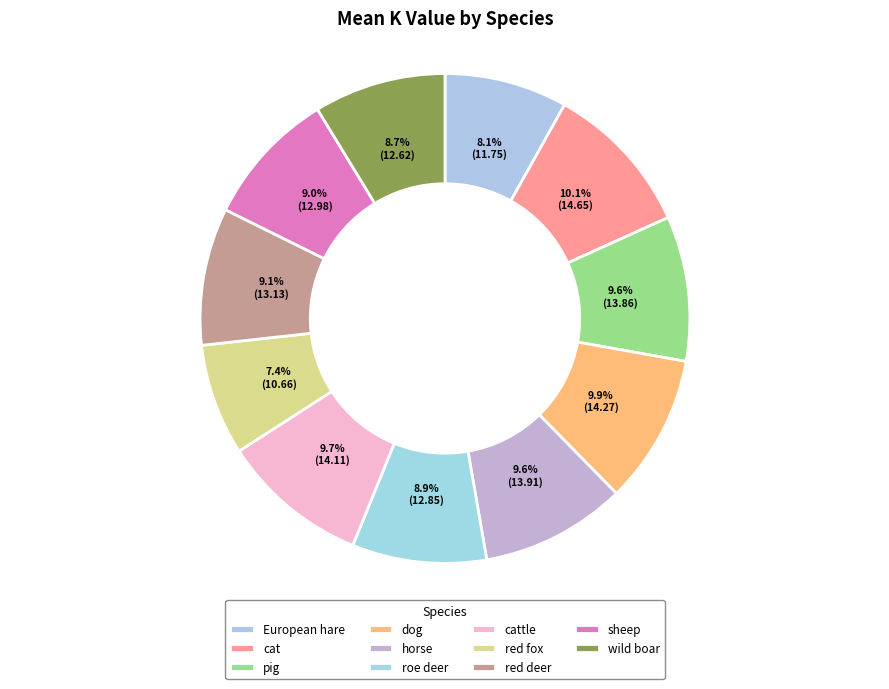

What percentage is the cat slice, to the nearest percent?

10%